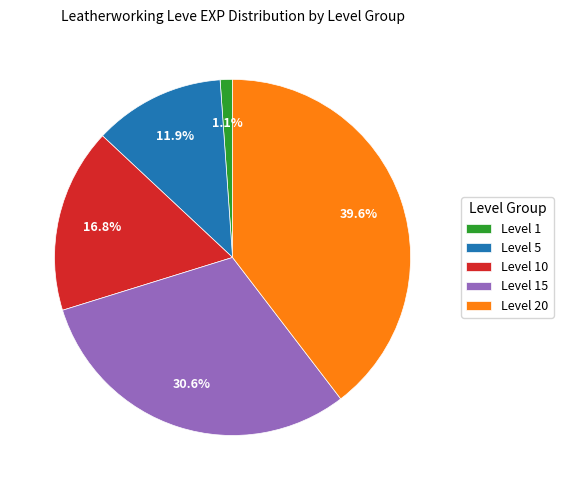

Does any single category account for the majority?

No